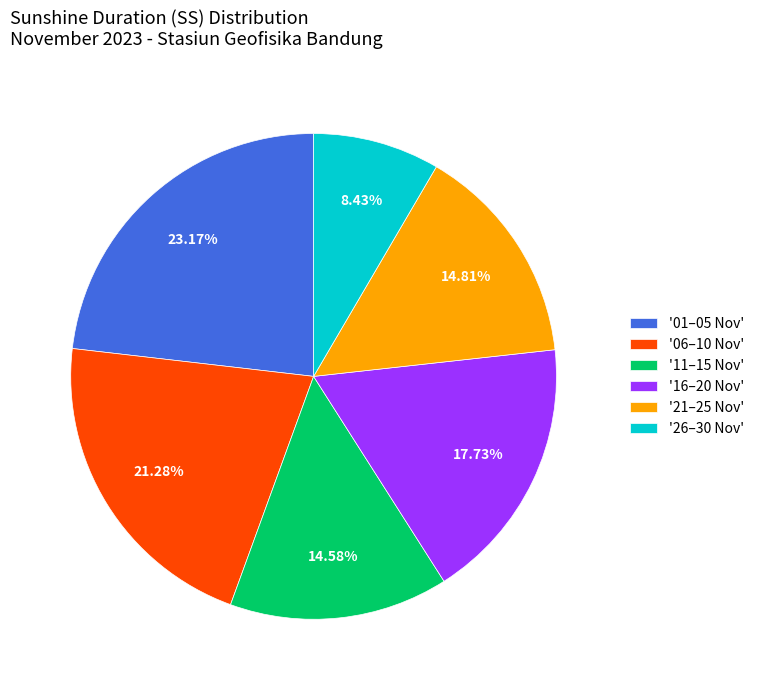

Between '06–10 Nov' and '21–25 Nov', which is larger?

'06–10 Nov'